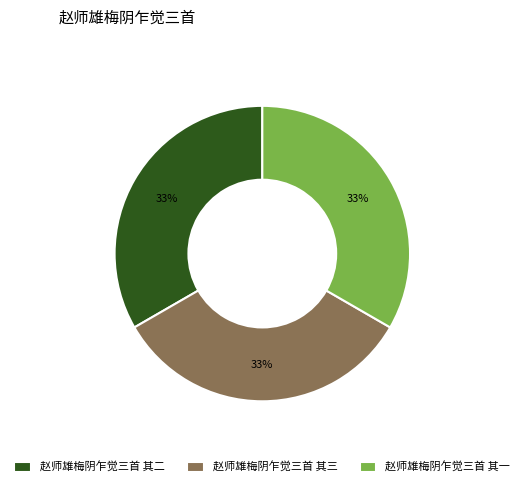

To the nearest percent, what portion does 赵师雄梅阴乍觉三首 其一 represent?

33%